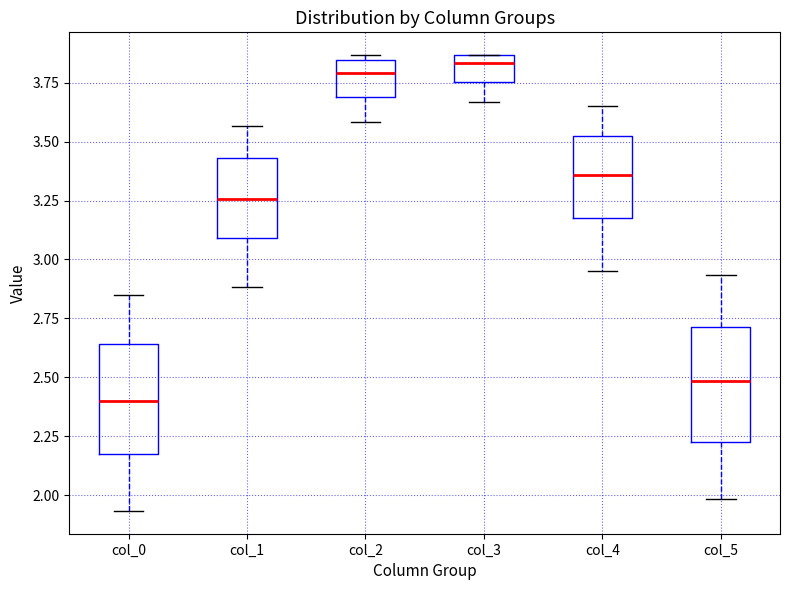

Reading left to right, read every box against the y-axis: the position of its median line, the range the box covers, and the ends of its whiskers. The values are not printed on the chart, so give them approximately, as read against the axis.

col_0: median 2.40, box 2.20 to 2.65, whiskers 1.95 to 2.85
col_1: median 3.25, box 3.10 to 3.45, whiskers 2.90 to 3.55
col_2: median 3.80, box 3.70 to 3.85, whiskers 3.60 to 3.85 (just above the box's upper edge)
col_3: median 3.85 (just below the box's upper edge), box 3.75 to 3.85, whiskers 3.65 to 3.85
col_4: median 3.35, box 3.20 to 3.55, whiskers 2.95 to 3.65
col_5: median 2.50, box 2.25 to 2.70, whiskers 2.00 to 2.95